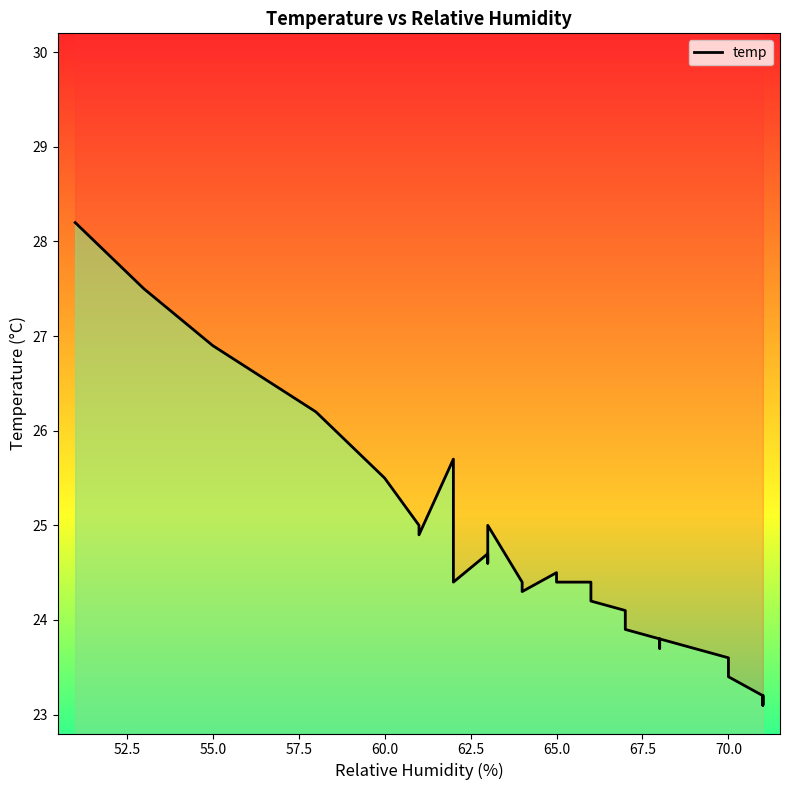

What value does the data have at 57.5?

26.2